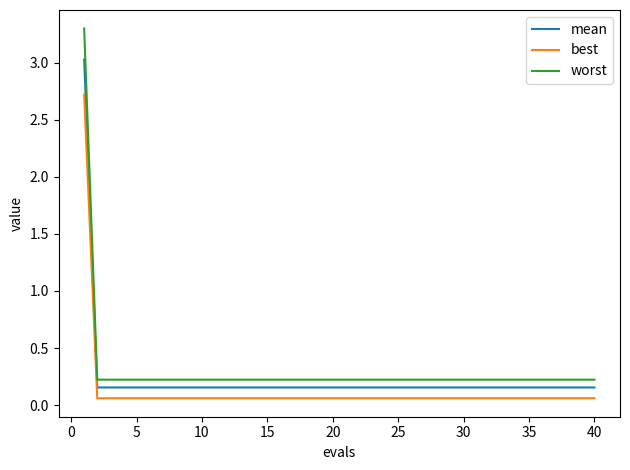

At how many categories does at least one series exceed 2?

1